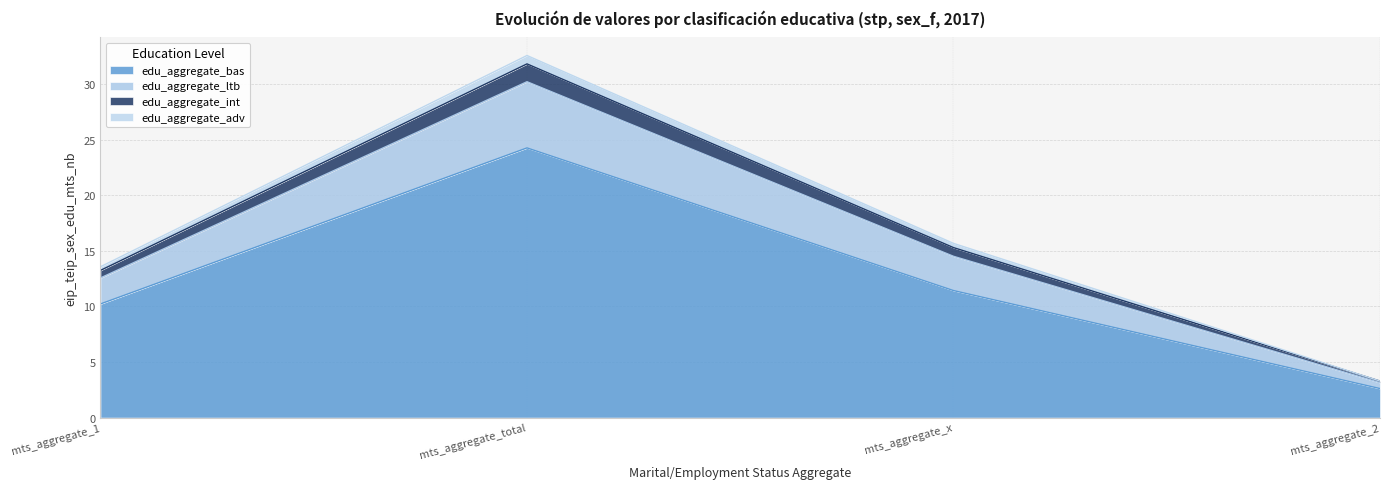

The edu_aggregate_bas series shows 4.2 at mts_aggregate_1. True or false?

False